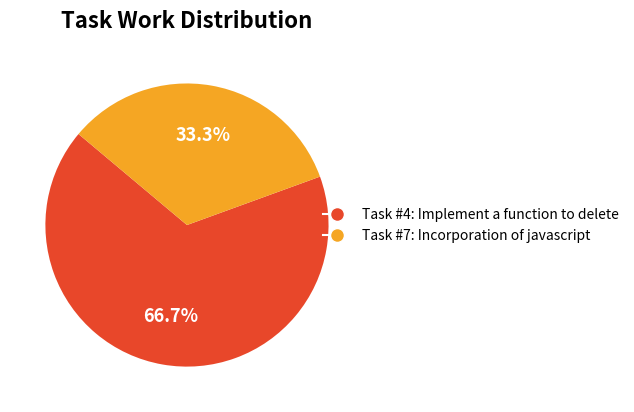

Between Task #7: Incorporation of javascript and Task #4: Implement a function to delete, which is larger?

Task #4: Implement a function to delete